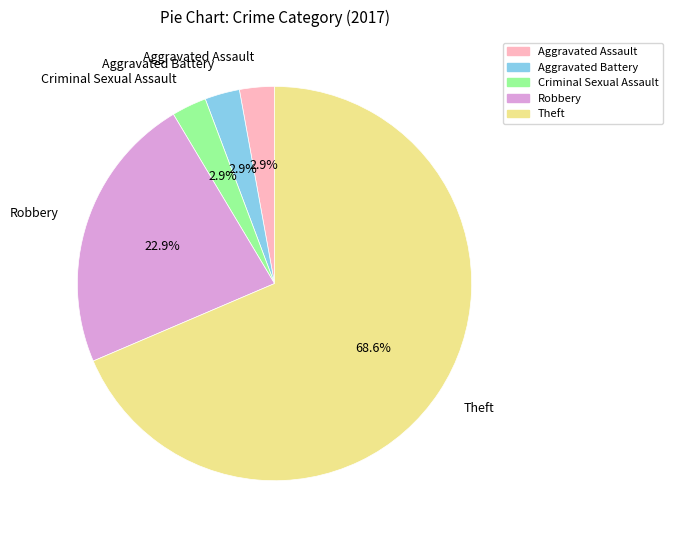

Is the sum of Criminal Sexual Assault and Aggravated Assault greater than half?

No